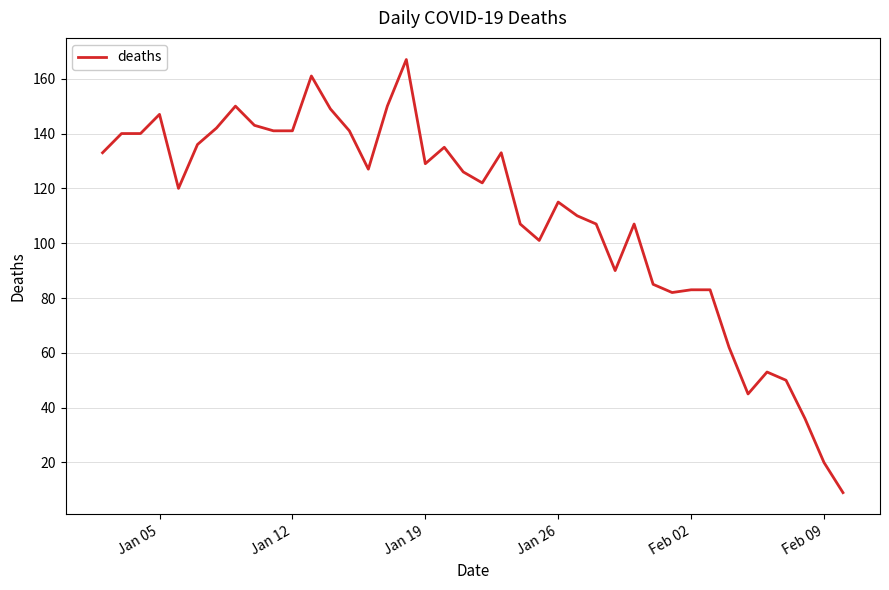

What is the difference between the maximum and minimum values?

158